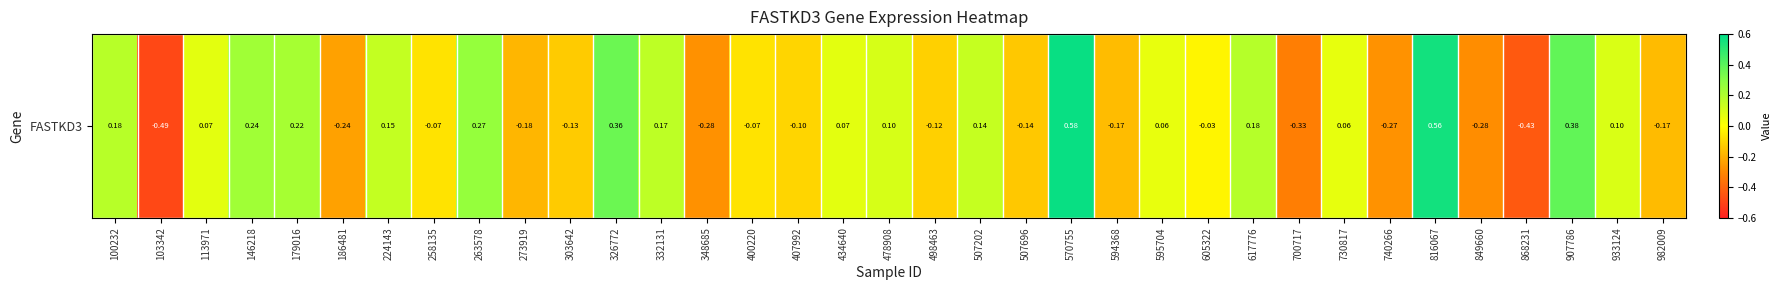

How many values are below zero?

17